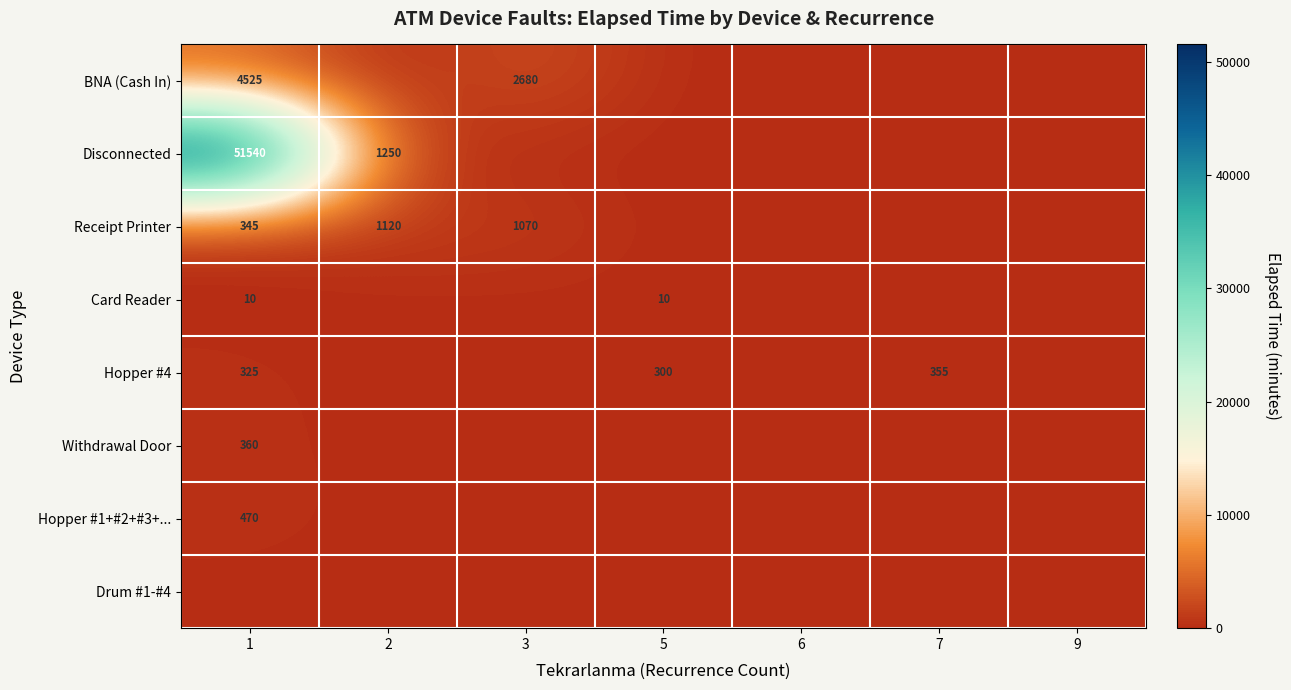

What is the difference between the Disconnected values at 2 and 1?

50290